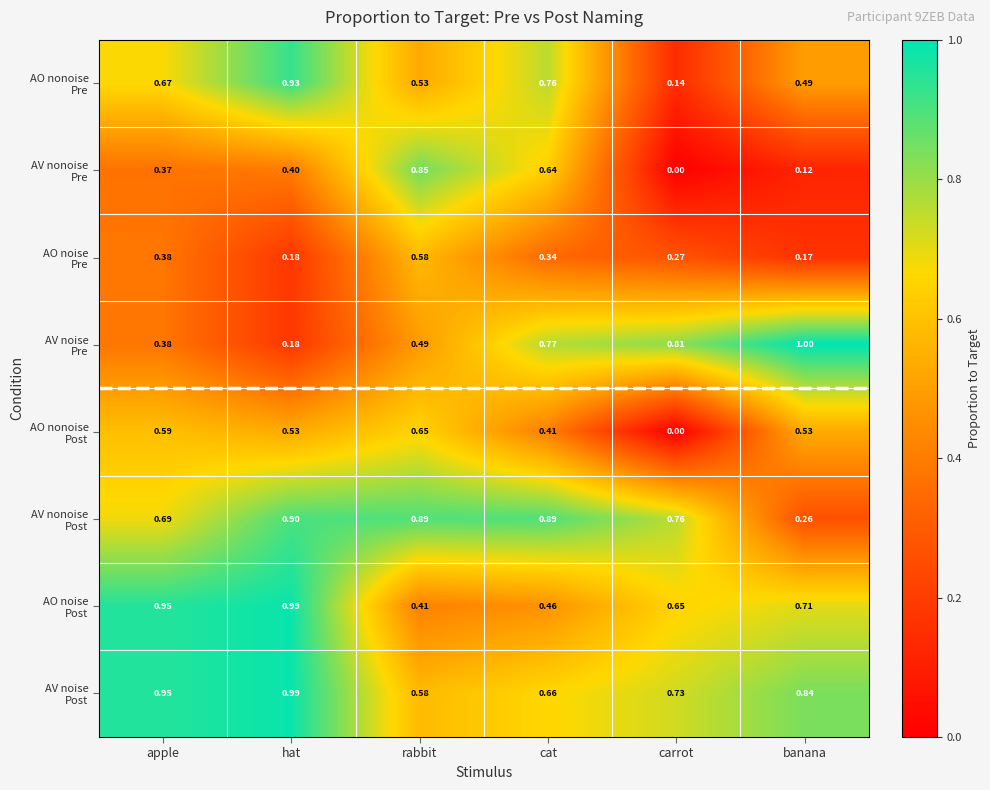

At which category is the sum across all series the highest?

hat